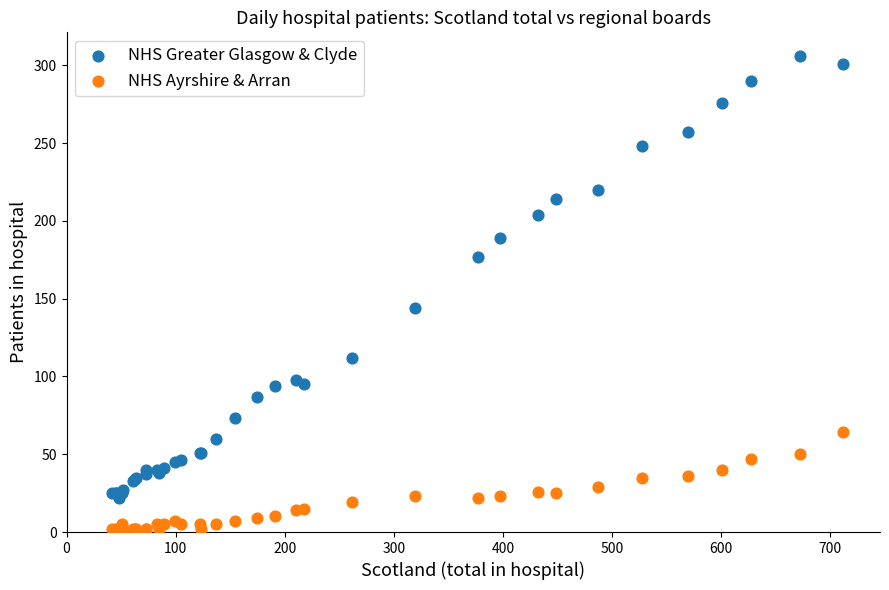

Which series contains the lowest Y value?

NHS Ayrshire & Arran